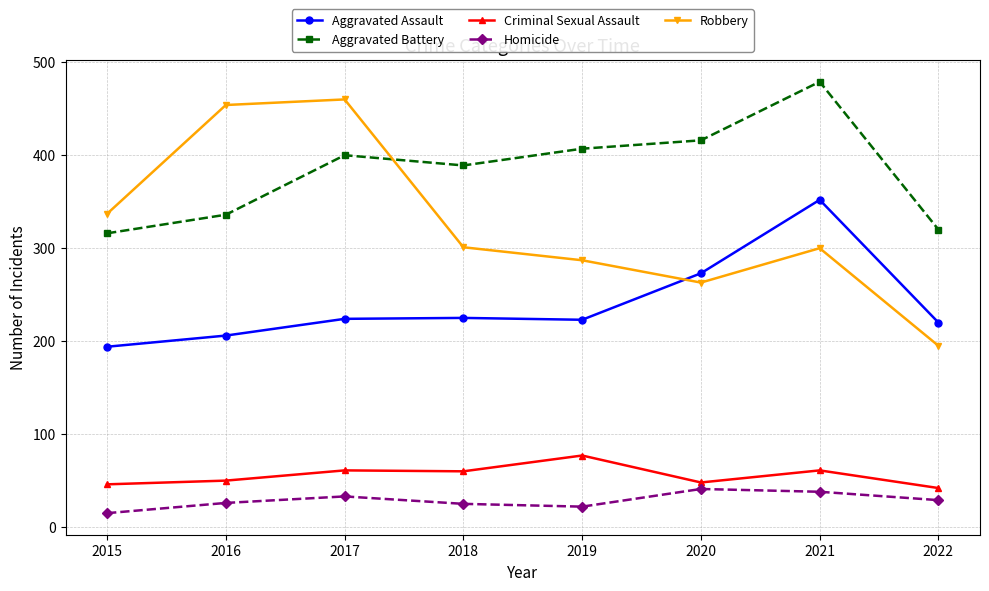

What is the spread (max minus min) of values at 2022?

291